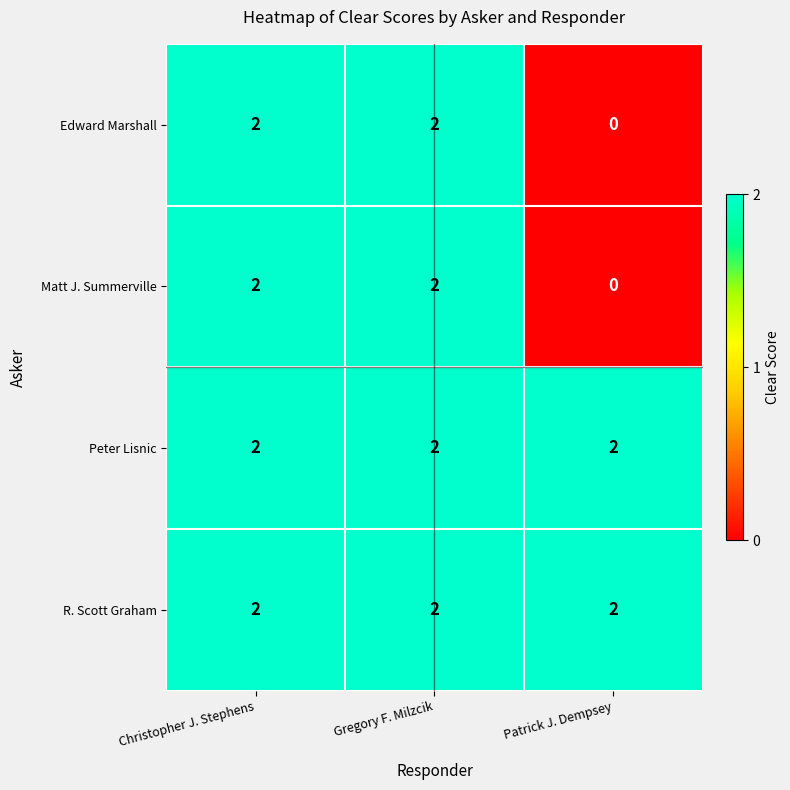

What is the sum of the R. Scott Graham values at Gregory F. Milzcik and Patrick J. Dempsey?

4